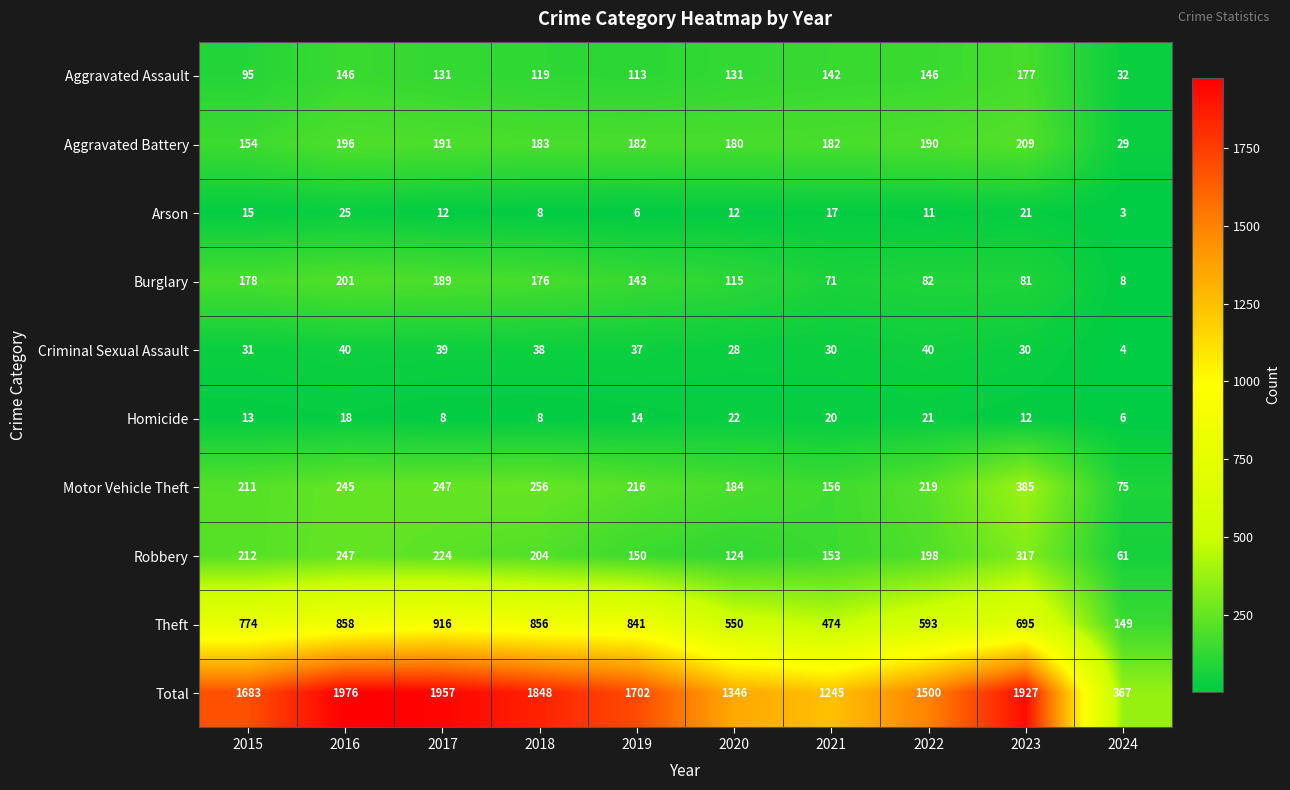

Which series changed the most between 2020 and 2023?

Total